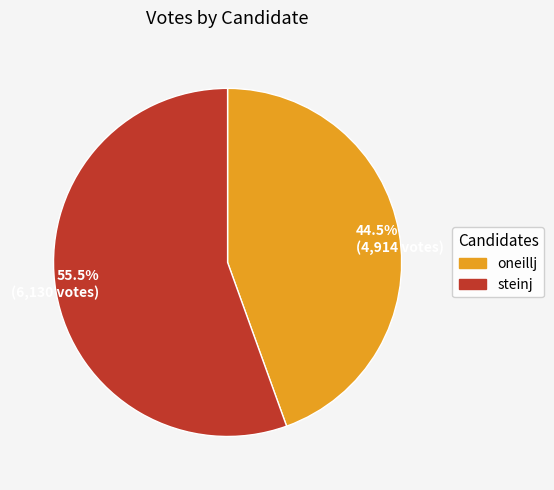

How much of the chart is everything except 44.5% (4,914 votes)?

55.5%